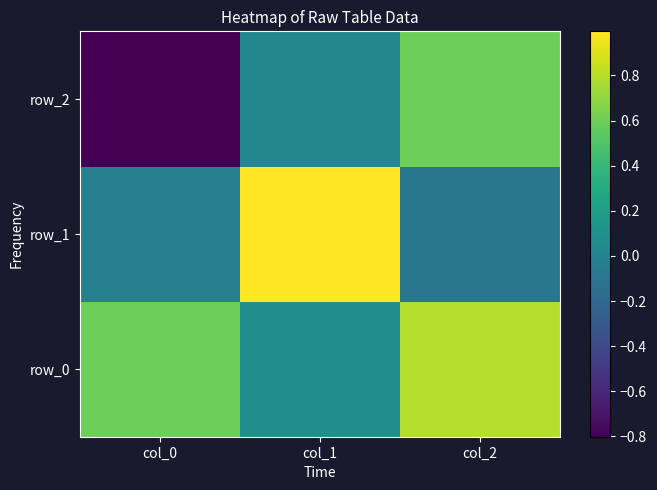

List the labels in order of row_1 value, smallest first.

col_2, col_0, col_1